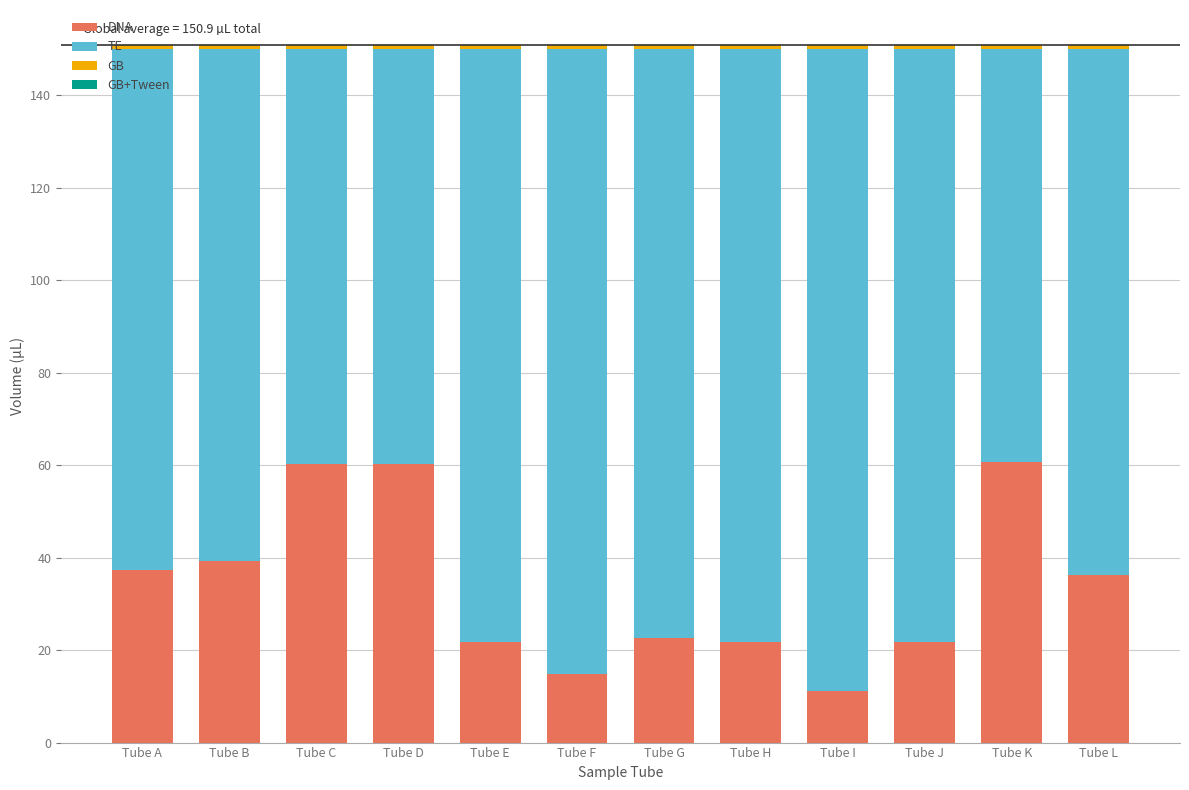

The DNA series shows 21.7 at Tube H. True or false?

True